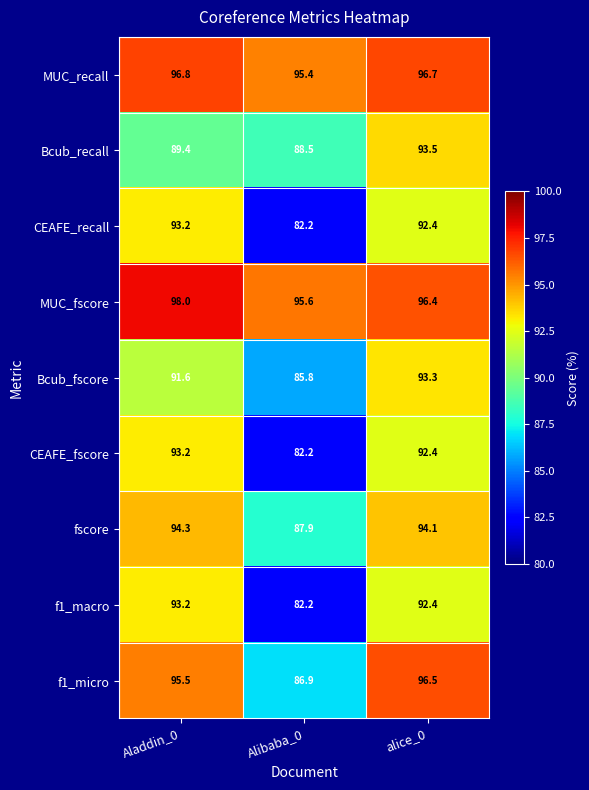

Reading left to right, transcribe all the data shown in this chart.

MUC_recall: Aladdin_0=96.8	Alibaba_0=95.4	alice_0=96.7
Bcub_recall: Aladdin_0=89.4	Alibaba_0=88.5	alice_0=93.5
CEAFE_recall: Aladdin_0=93.2	Alibaba_0=82.2	alice_0=92.4
MUC_fscore: Aladdin_0=98.0	Alibaba_0=95.6	alice_0=96.4
Bcub_fscore: Aladdin_0=91.6	Alibaba_0=85.8	alice_0=93.3
CEAFE_fscore: Aladdin_0=93.2	Alibaba_0=82.2	alice_0=92.4
fscore: Aladdin_0=94.3	Alibaba_0=87.9	alice_0=94.1
f1_macro: Aladdin_0=93.2	Alibaba_0=82.2	alice_0=92.4
f1_micro: Aladdin_0=95.5	Alibaba_0=86.9	alice_0=96.5